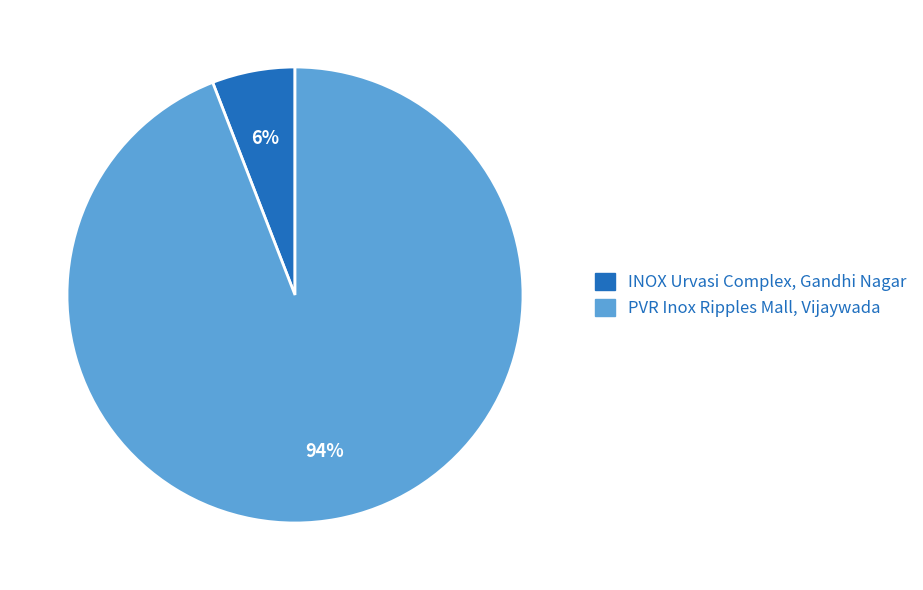

What percentage is the INOX Urvasi Complex, Gandhi Nagar slice, to the nearest percent?

6%